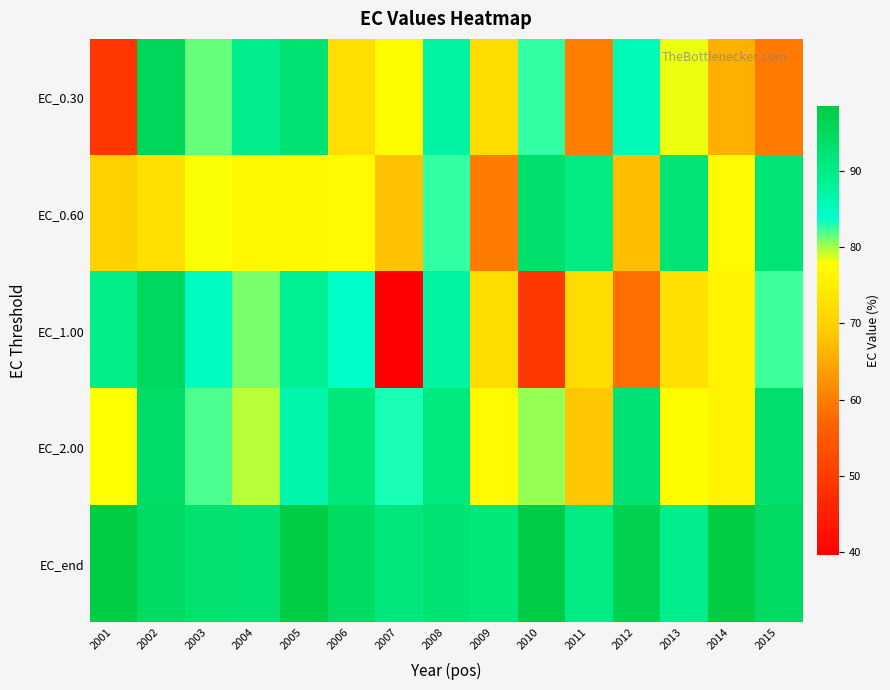

At how many categories does at least one series exceed 41?

15